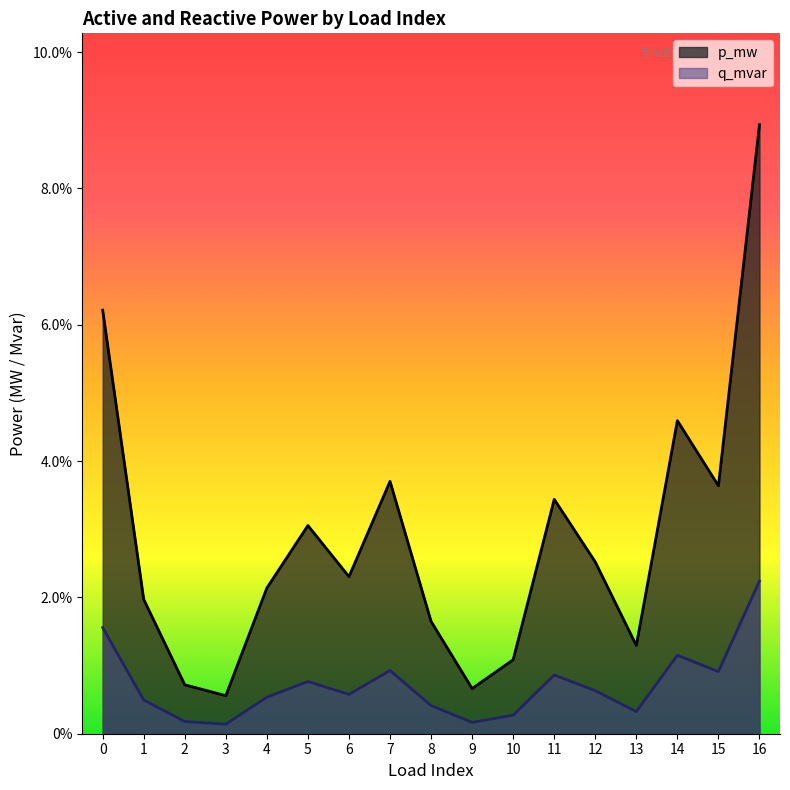

Rank the series at 11 from lowest to highest value.

q_mvar, p_mw